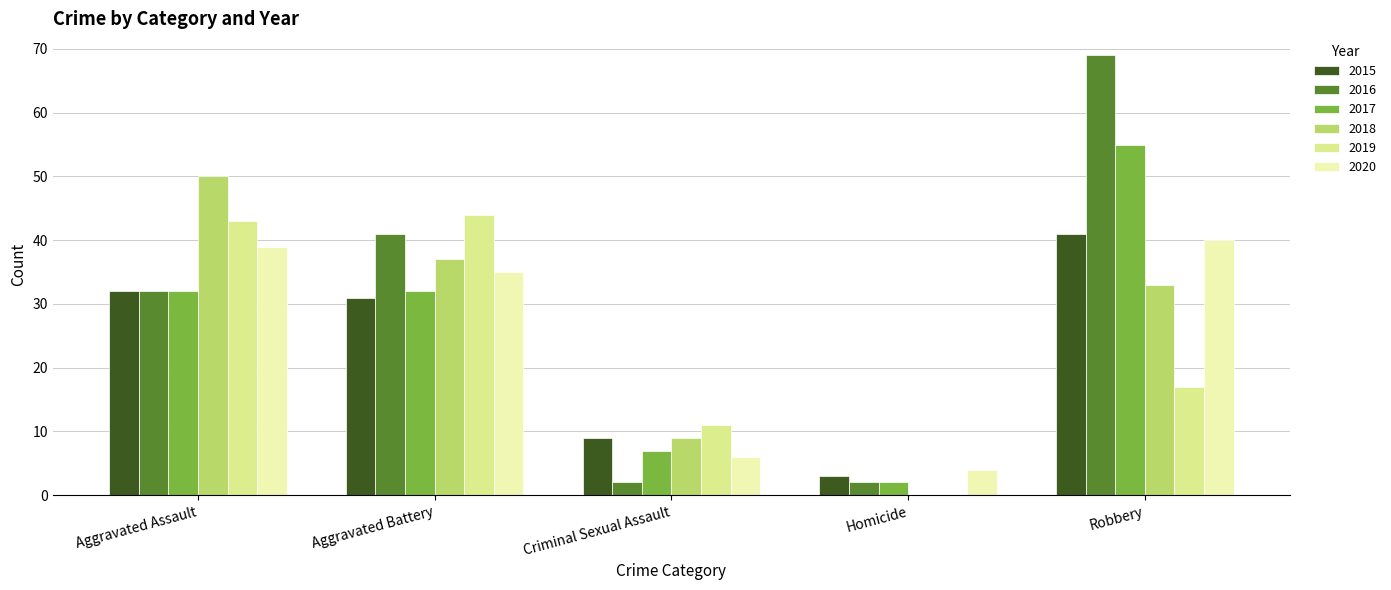

Does the chart contain stacked bars?

No